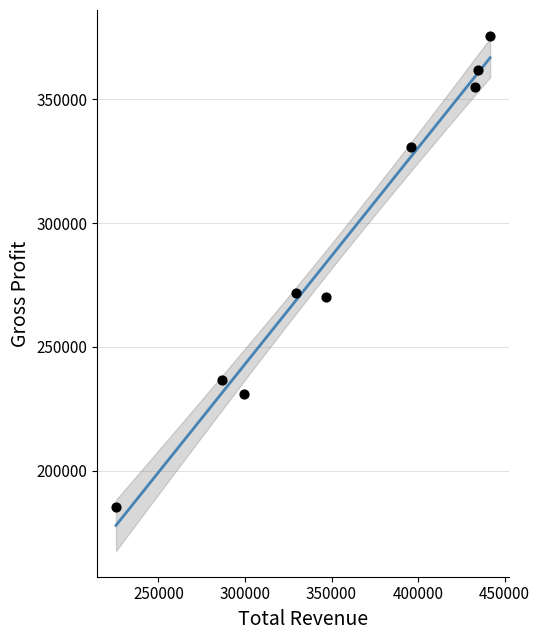

What is the average Y value?

290922